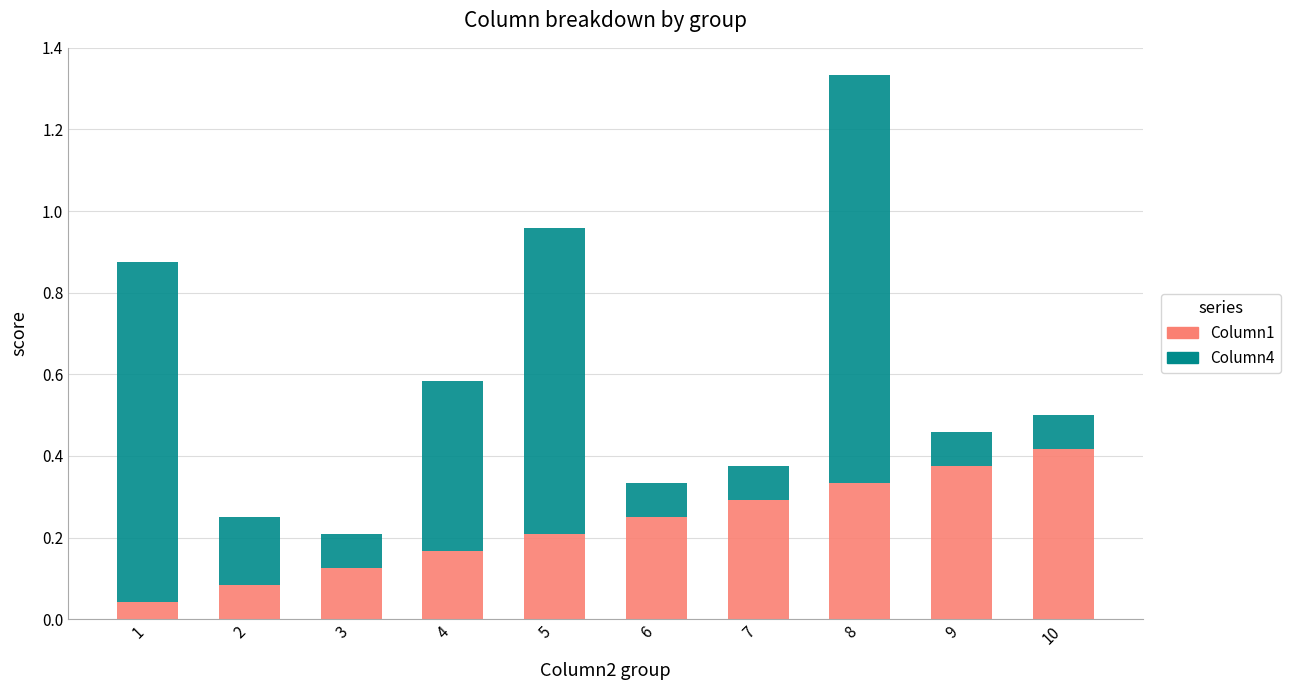

What is the total value across all series at 4?

0.6